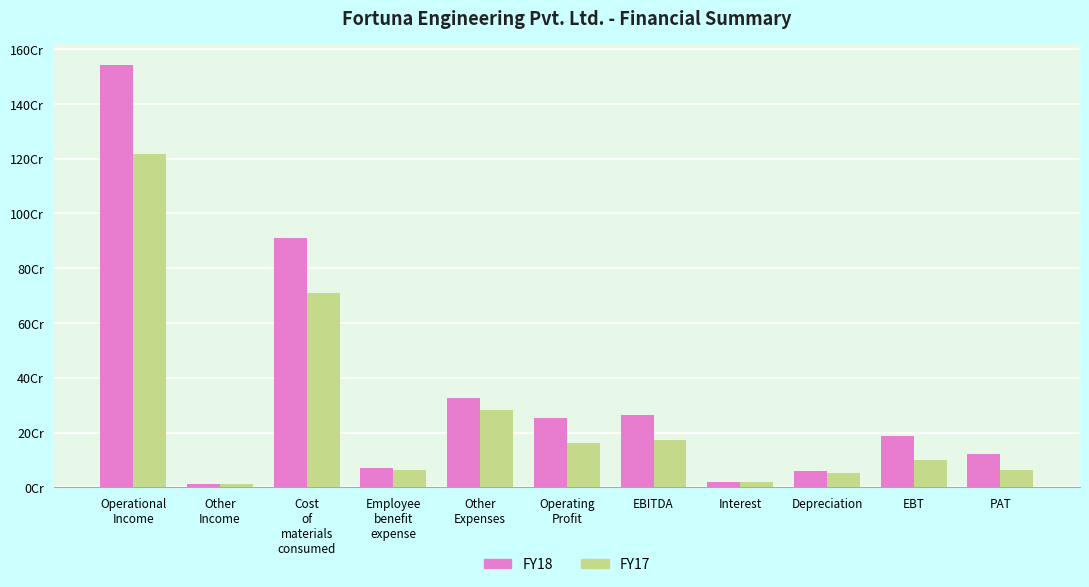

What position from the right is Interest?

4